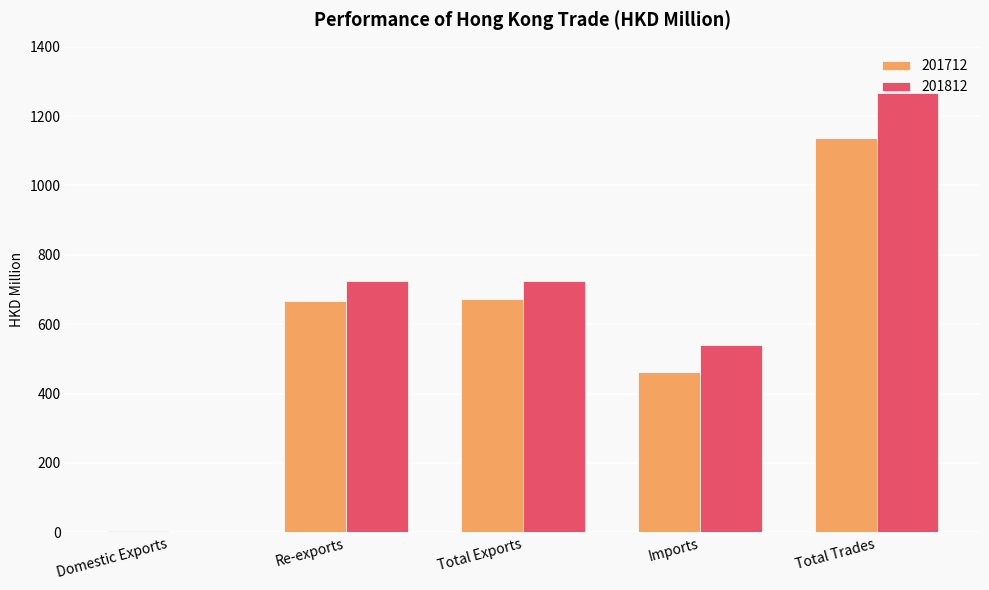

What is the maximum value for 201712?

1135.6